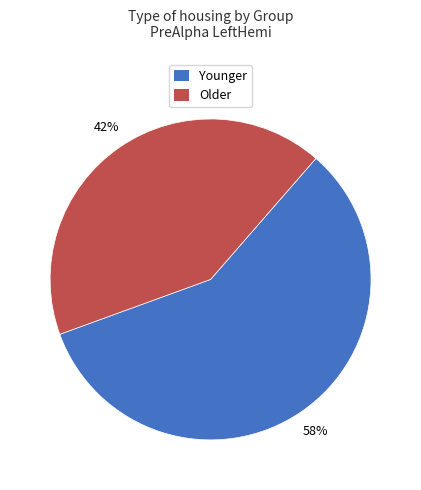

What percentage is the Older slice, to the nearest percent?

42%